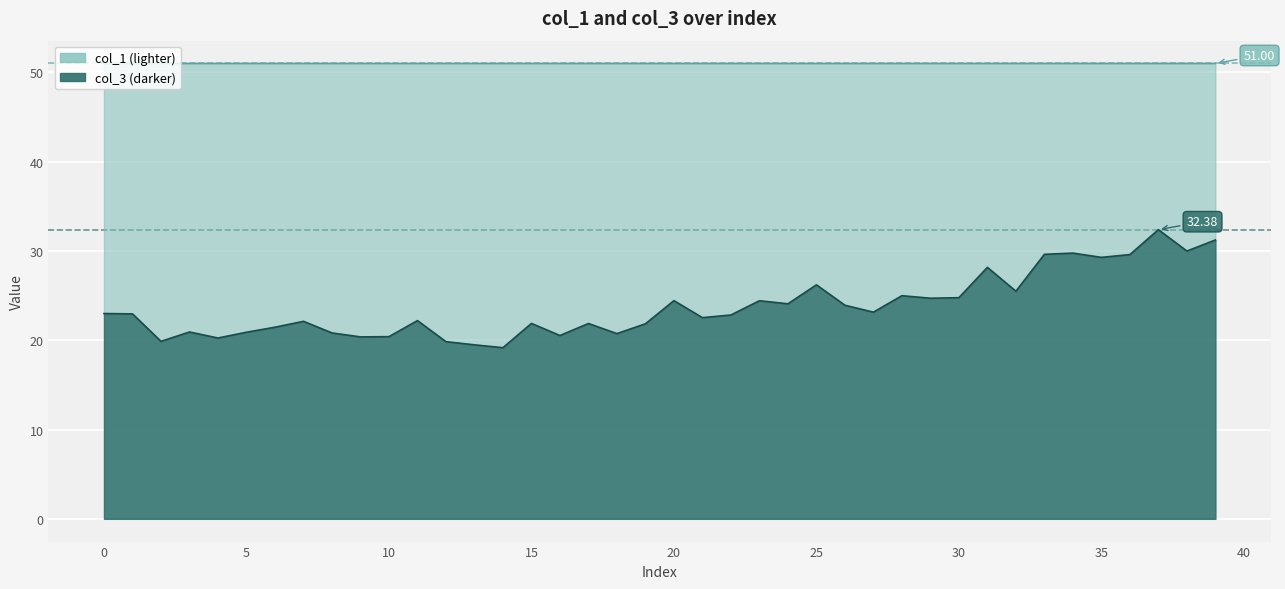

In col_1, how many points are higher than both neighbors (excluding endpoints)?

1